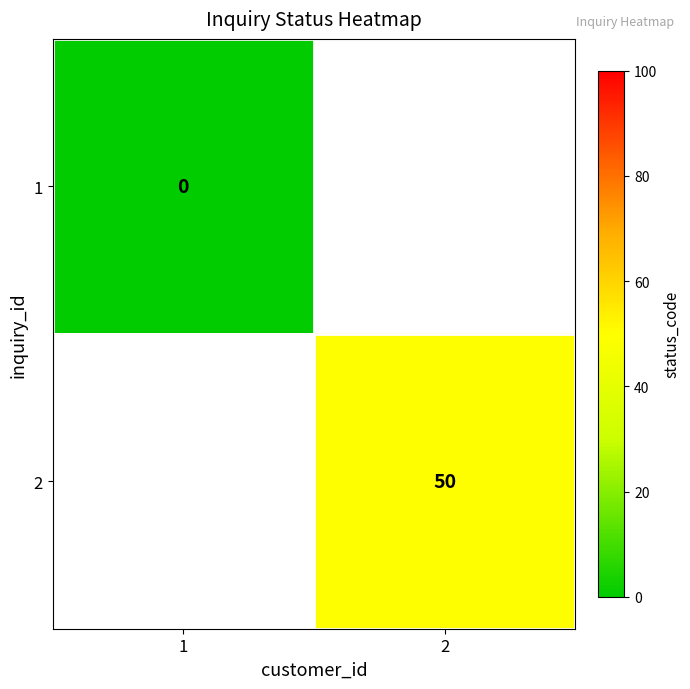

The 2 series shows 50 at 2. True or false?

True